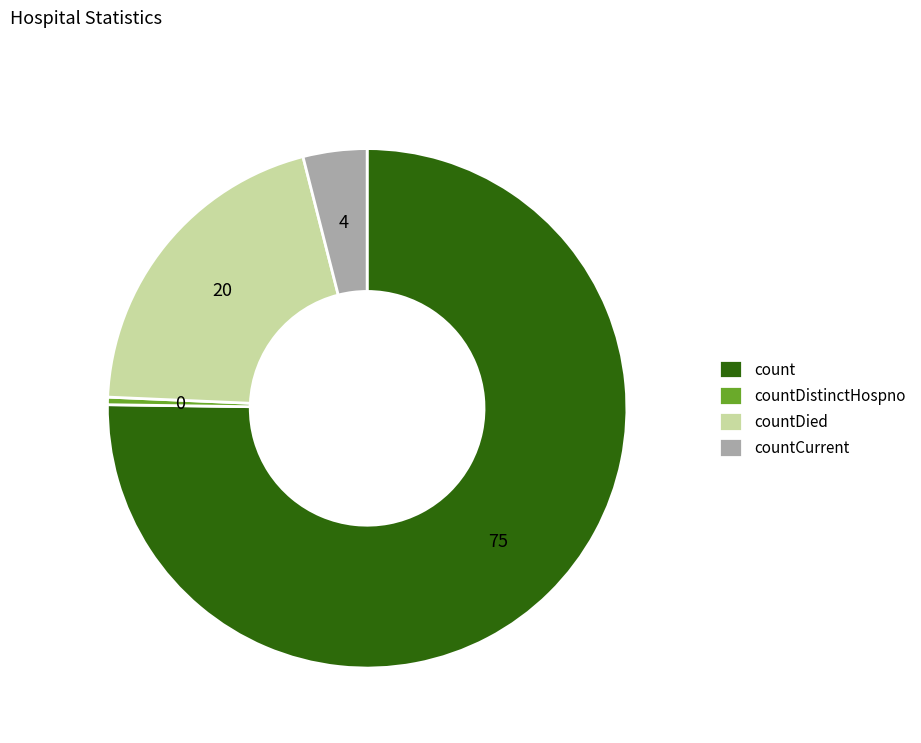

Is it true that countDistinctHospno is 8% of the pie?

False